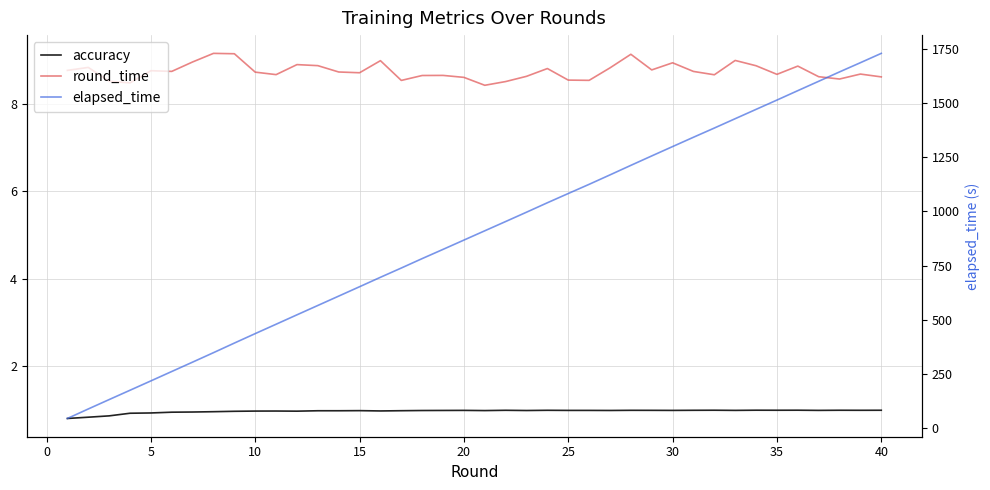

How many series are shown in this chart?

3